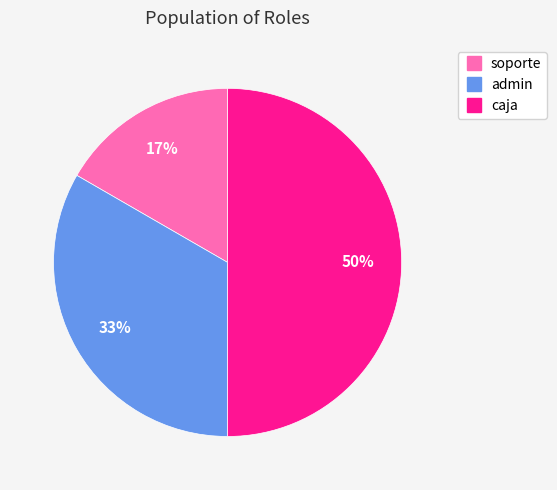

How many slices are in this pie chart?

3